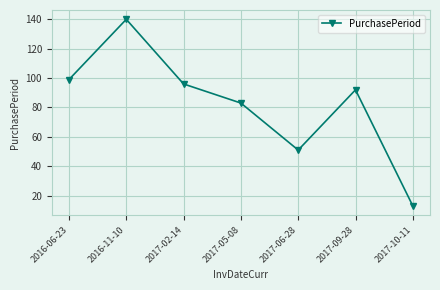

How many points are lower than both their immediate neighbors (excluding endpoints)?

1